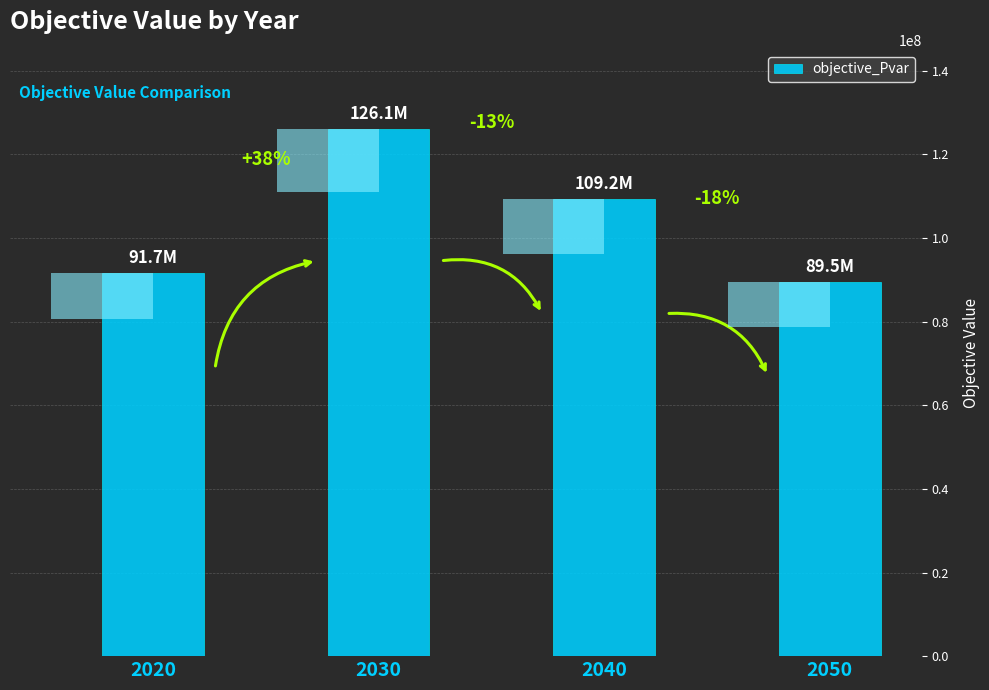

What is the change in value from 2020 to 2030?

+34388431.4